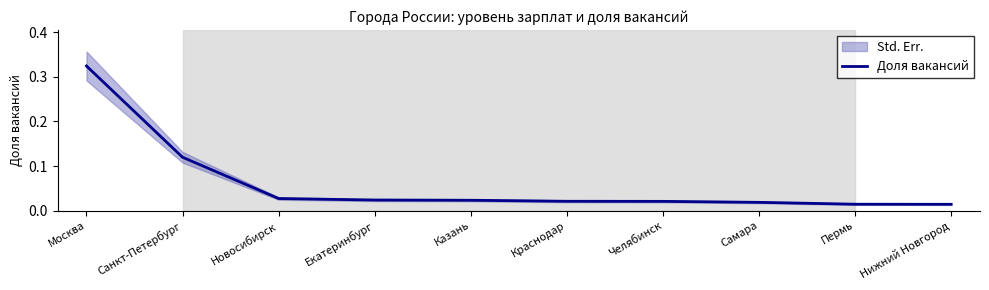

True or false: the data shows 0.0 at Екатеринбург.

True